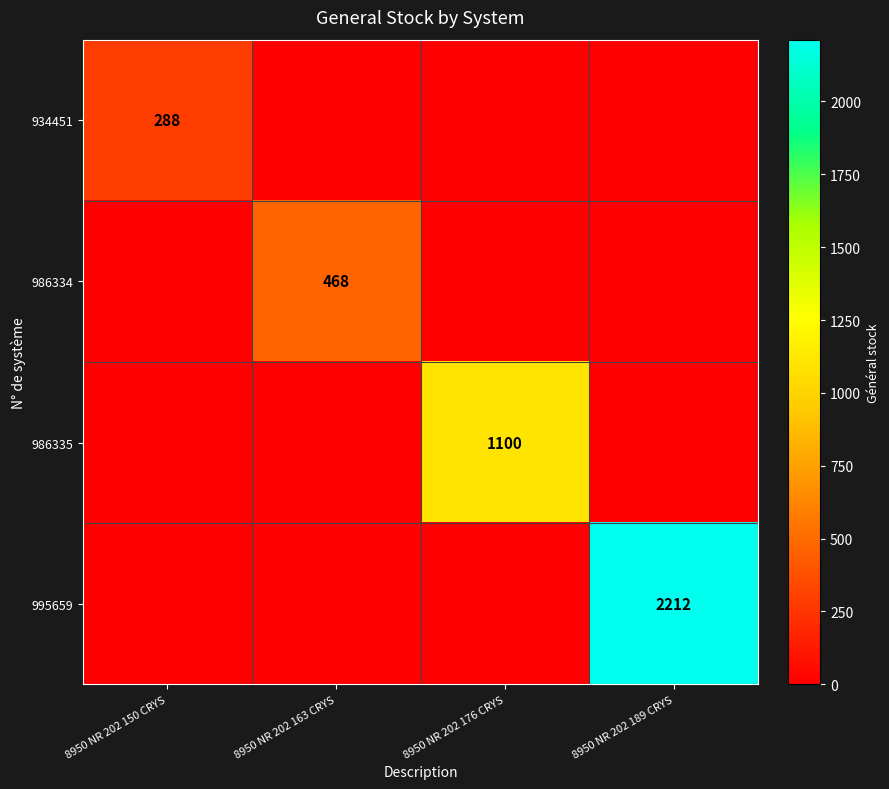

Is it true that 986334 equals 628 at 8950 NR 202 163 CRYS?

False